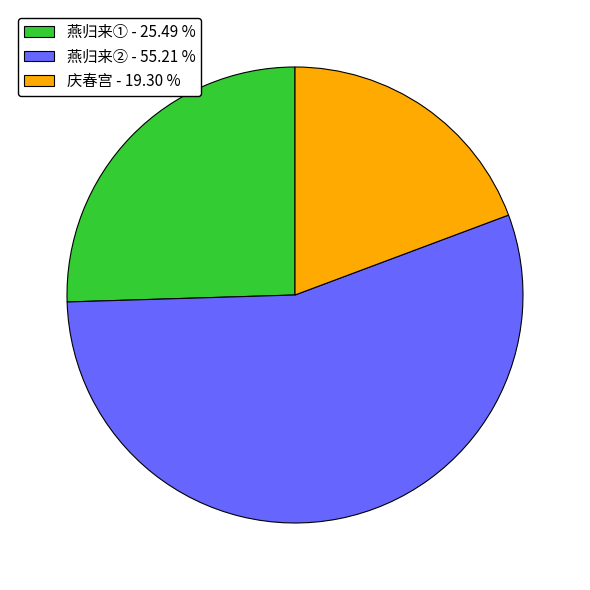

Which category accounts for the majority?

燕归来② - 55.21 %